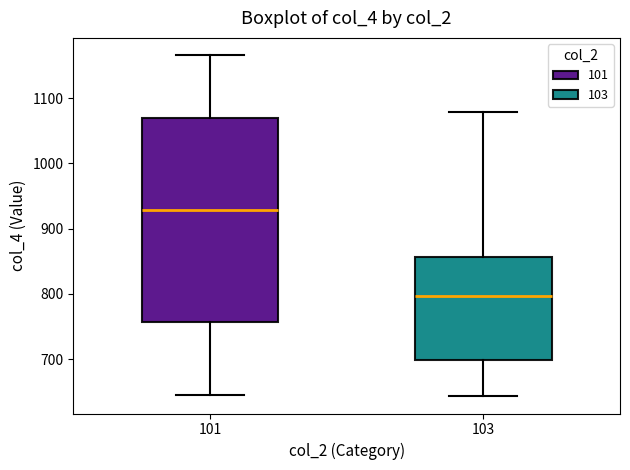

Comparing the boxes themselves (not the whiskers), which one is the tallest?

101